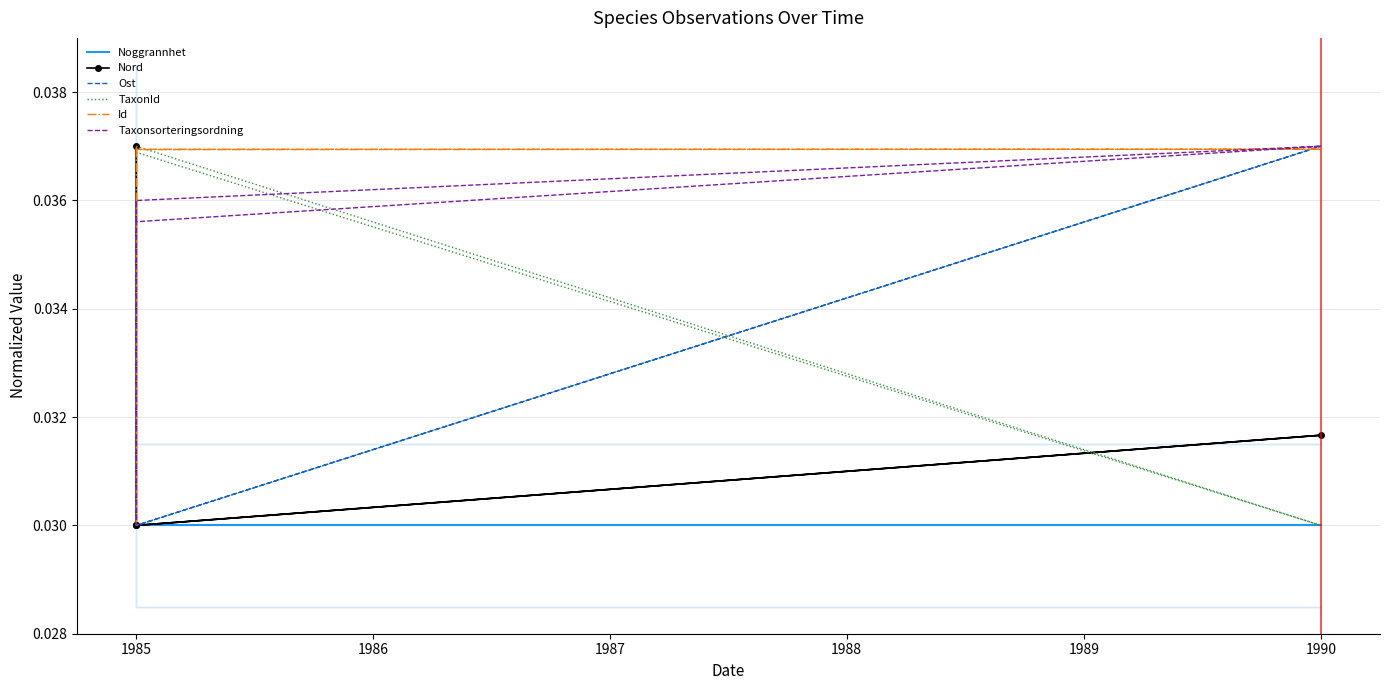

How many TaxonId values are between 0 and 1?

5